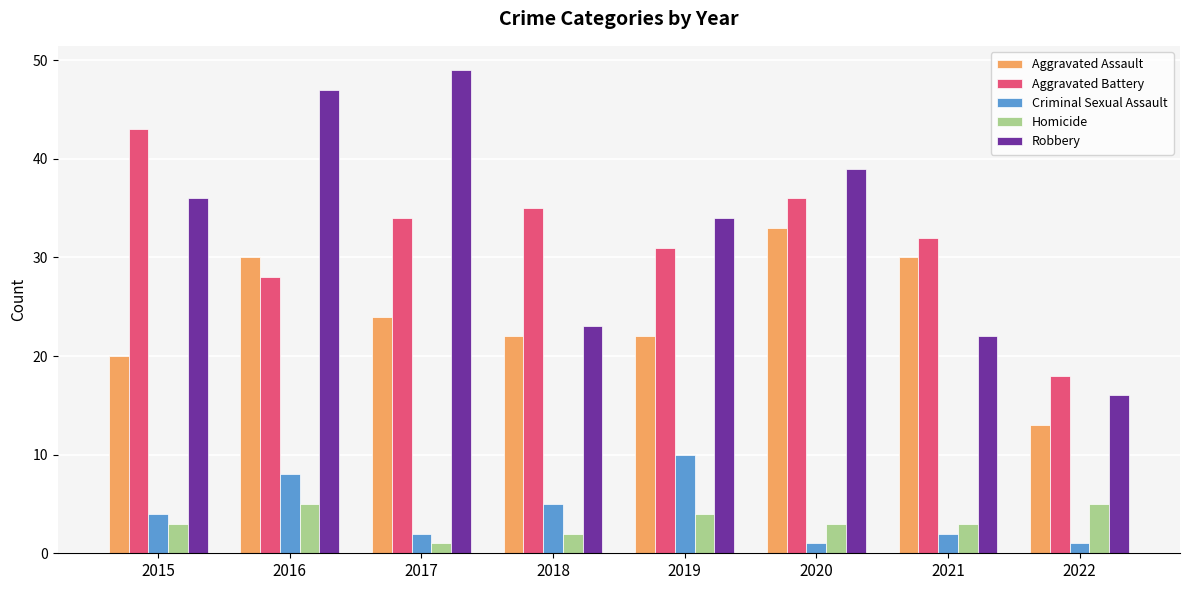

Reading left to right, transcribe all the data shown in this chart.

Aggravated Assault: 20	30	24	22	22	33	30	13
Aggravated Battery: 43	28	34	35	31	36	32	18
Criminal Sexual Assault: 4	8	2	5	10	1	2	1
Homicide: 3	5	1	2	4	3	3	5
Robbery: 36	47	49	23	34	39	22	16